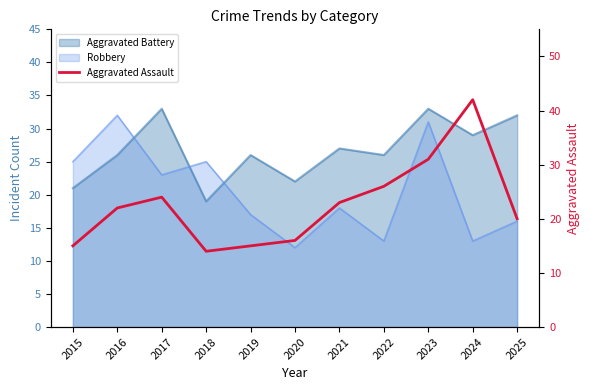

True or false: there are more than 0 points higher than both neighbors.

True